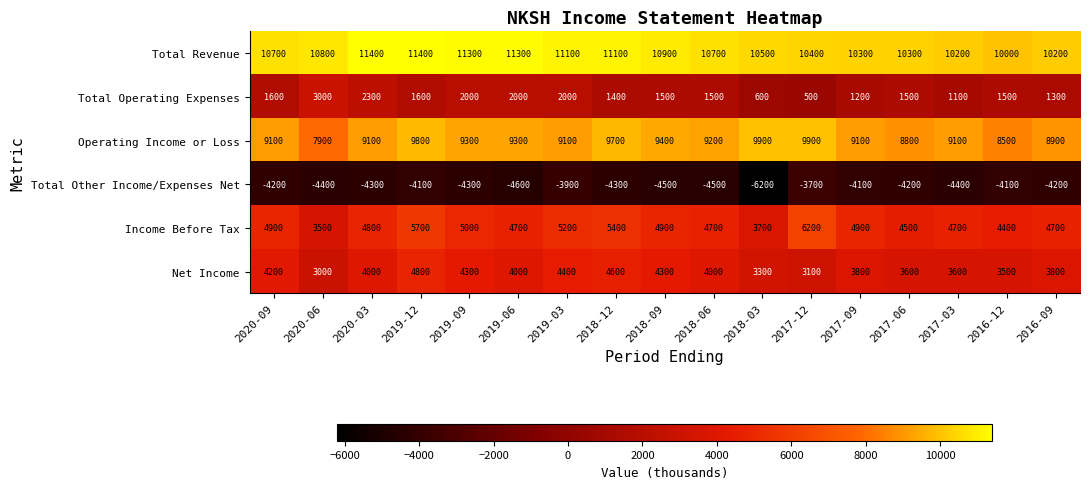

The value of Total Other Income/Expenses Net at 2017-12 is -3700. True or false?

True